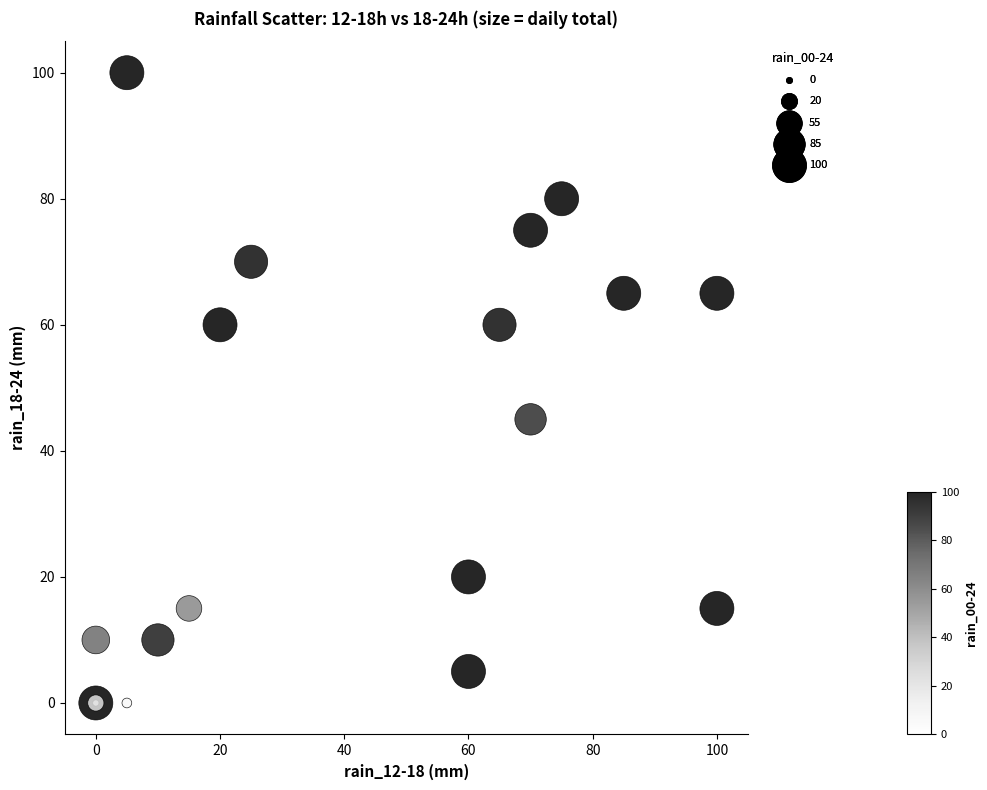

What Y value in the scatter plot is closest to 50?

45